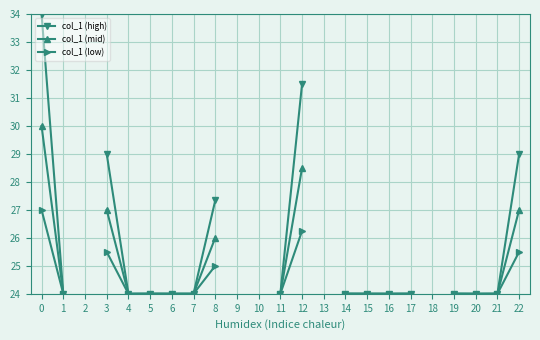

Is it true that col_1 (low) equals 24.0 at 15?

True